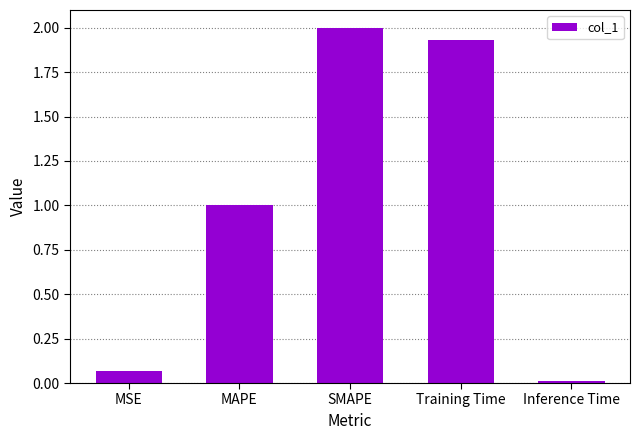

What is the change in value from MSE to SMAPE?

+1.9